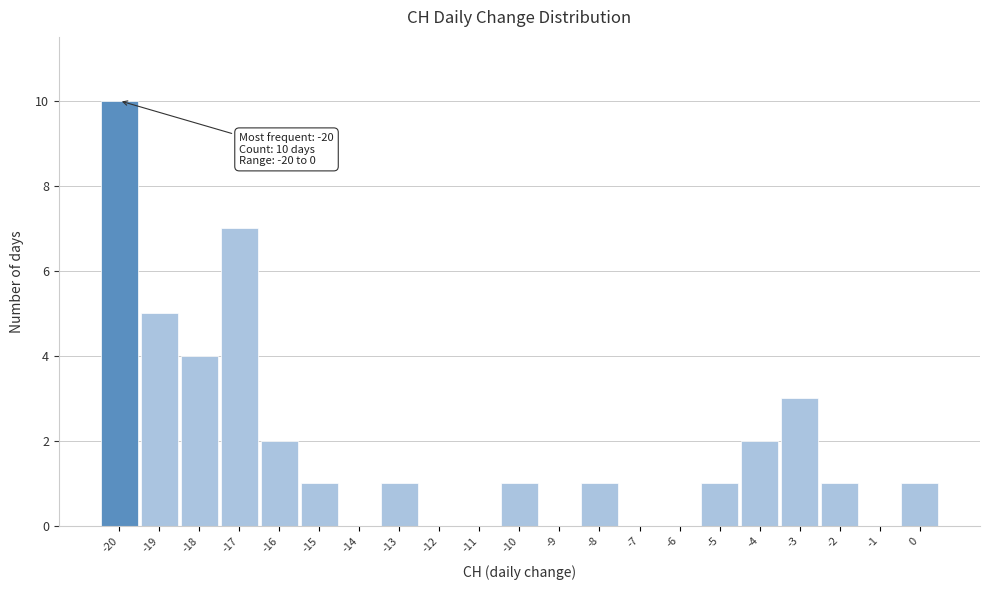

Over which range of the x-axis is the bar tallest?

-20.5 to -19.5